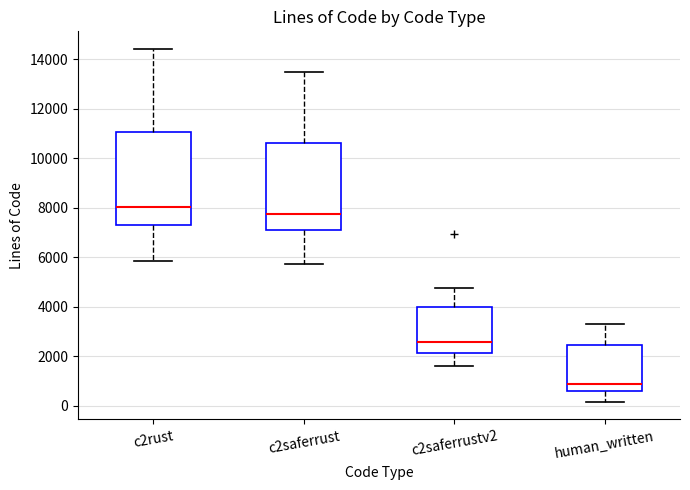

Reading left to right, transcribe this box plot: for each box, give where its median line is, the range the box spans, and where its two whiskers end, as read against the y-axis. The values are not printed on the chart, so give them approximately, as read against the axis.

c2rust: median 8000, box 7400 to 11000, whiskers 5800 to 14400
c2saferrust: median 7800, box 7000 to 10600, whiskers 5800 to 13400
c2saferrustv2: median 2600, box 2200 to 4000, whiskers 1600 to 4800
human_written: median 800, box 600 to 2400, whiskers 200 to 3400